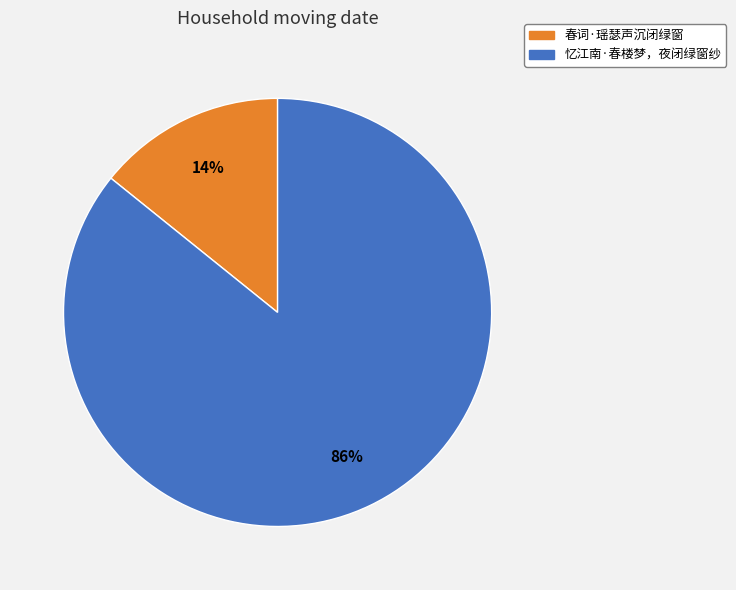

To the nearest percent, what is the average slice percentage?

50%